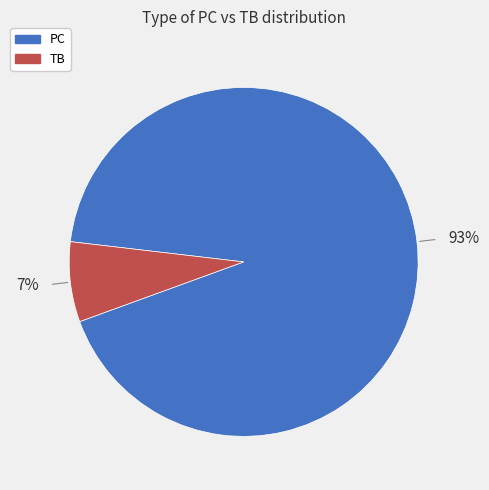

Does any single category account for the majority?

Yes